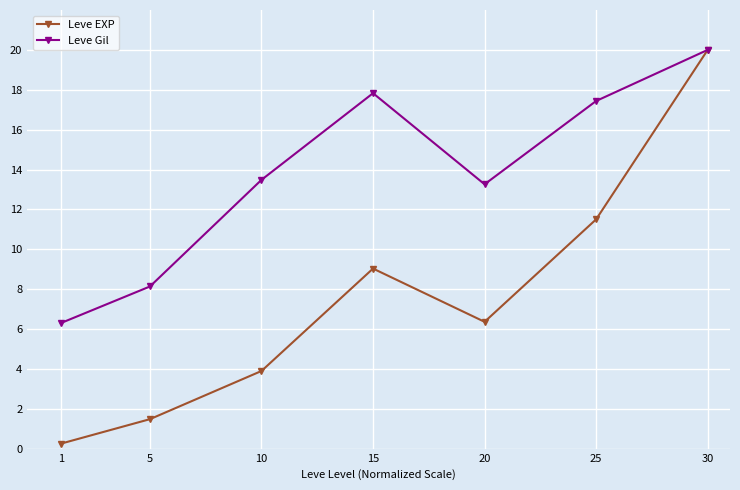

Which series has the largest total across all categories?

Leve Gil